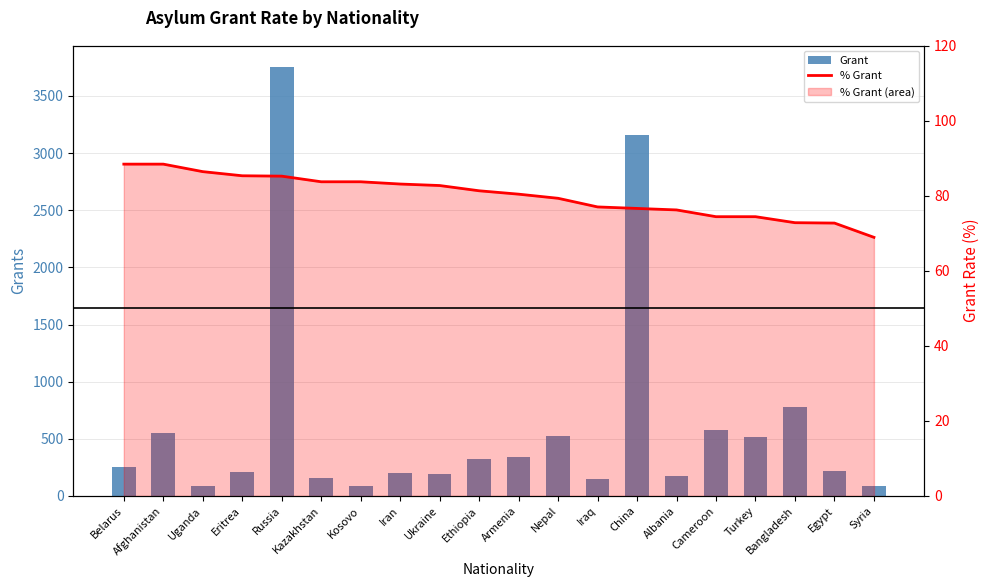

Does the chart contain any negative values?

No